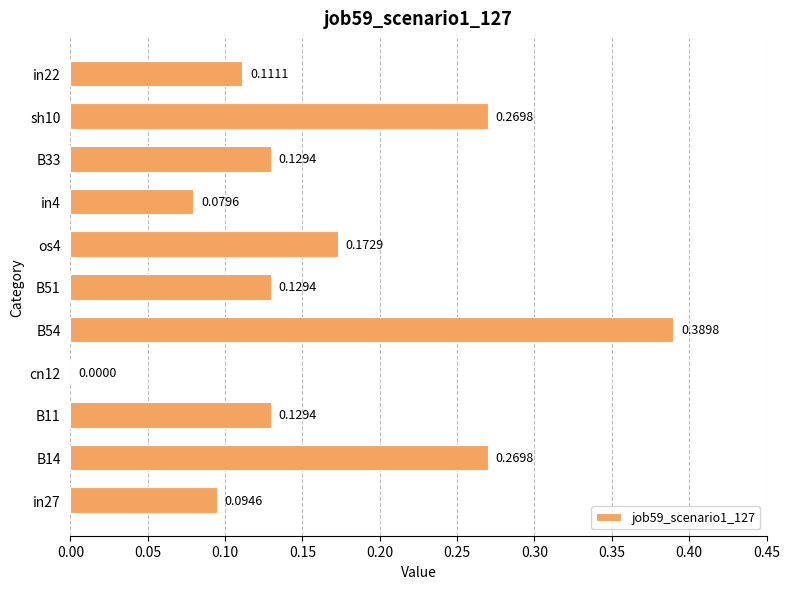

What is the sum of all values?

1.8